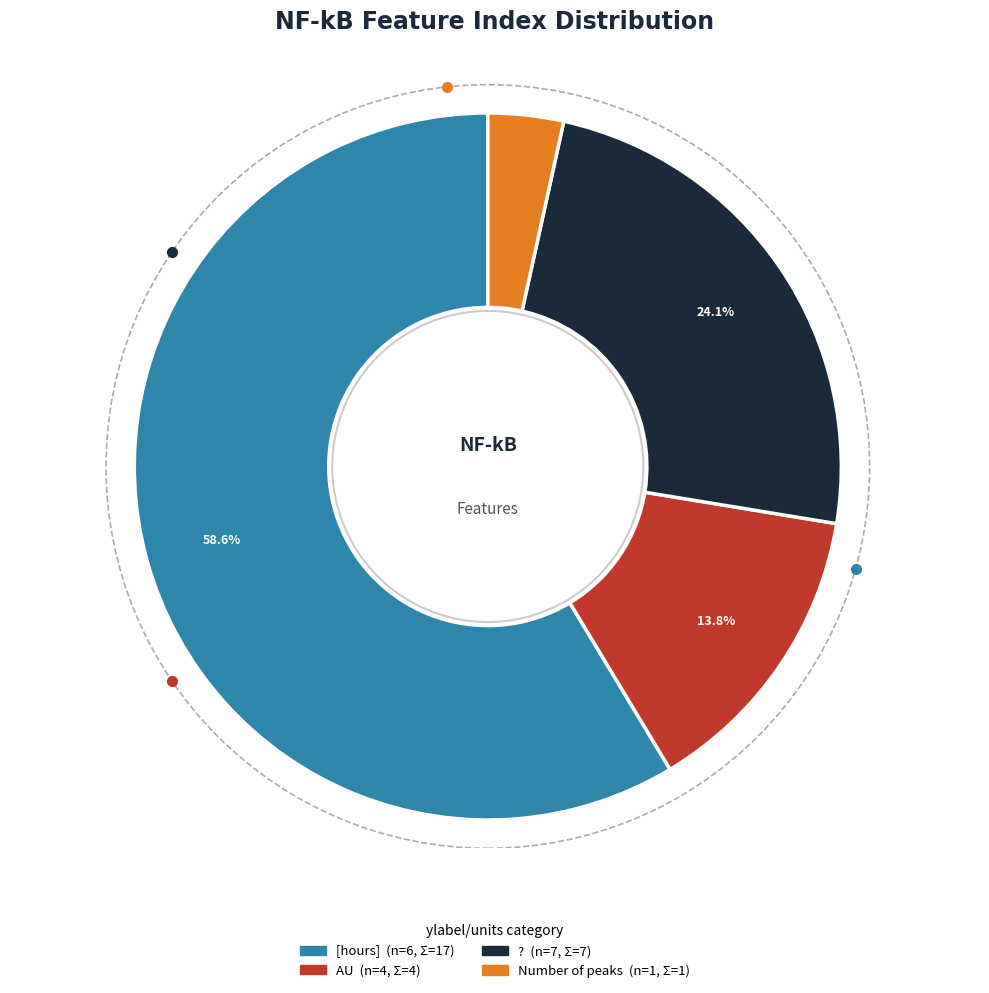

Does any single category account for the majority?

Yes